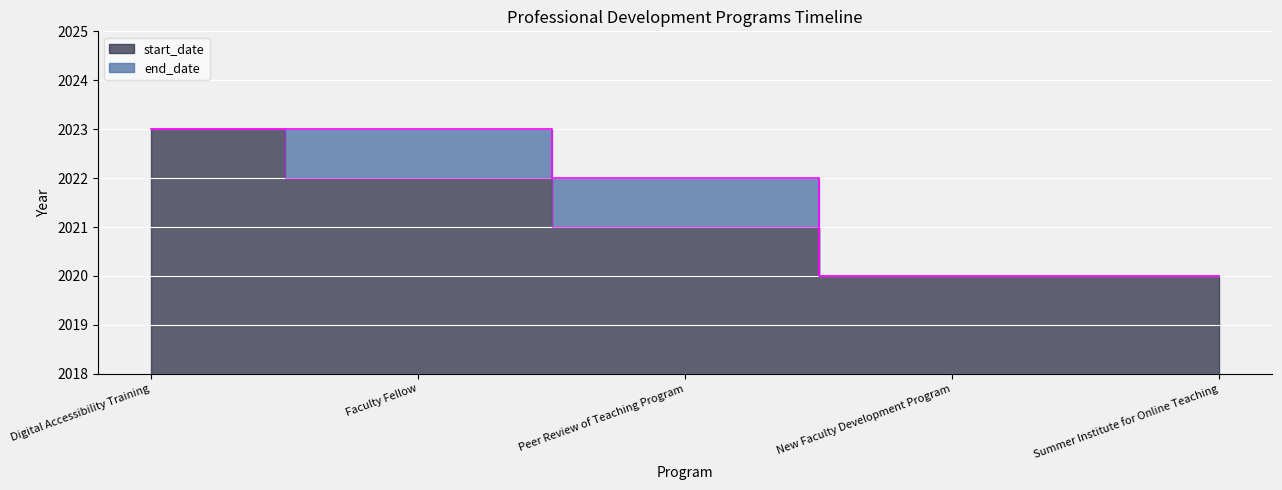

How many start_date values are between 2020 and 2022?

4